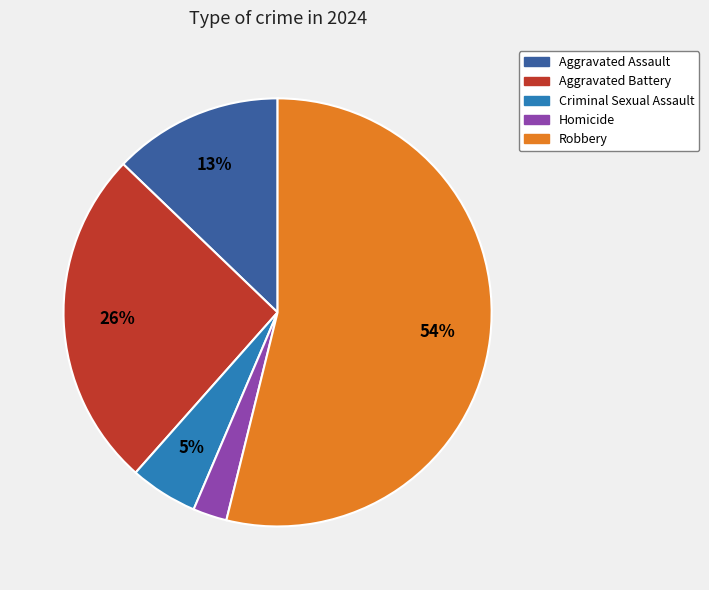

The Aggravated Assault slice represents 26% of the pie. True or false?

False